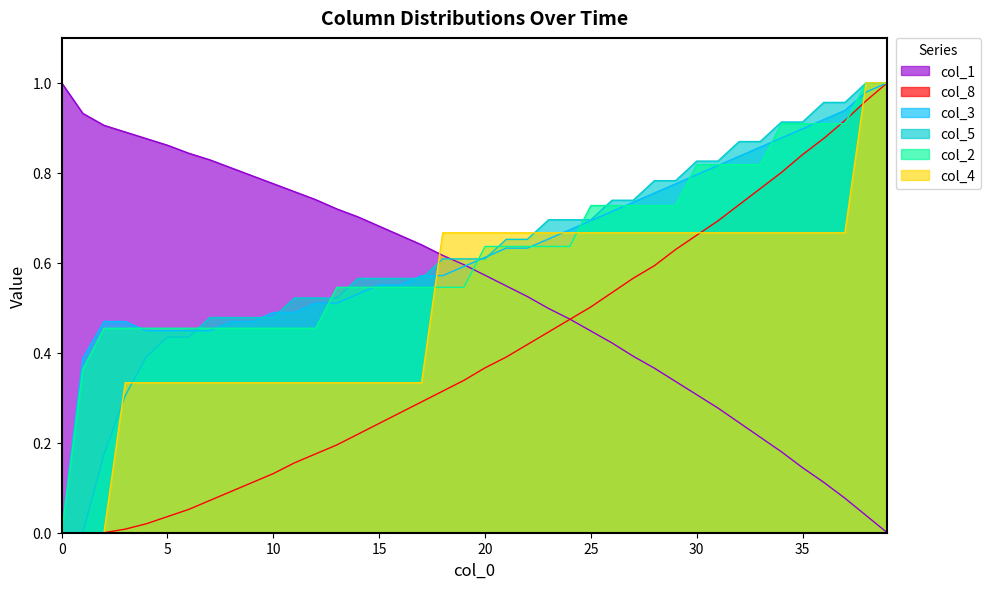

At which category is the sum across all series the highest?

39